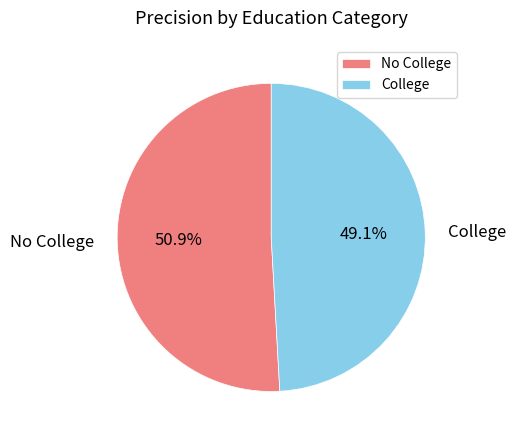

What is the total percentage of College and No College?

100.0%